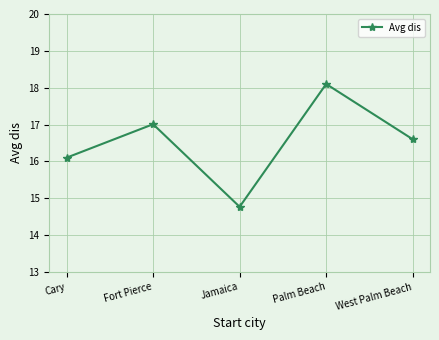

The value at Palm Beach is 18.1. True or false?

True